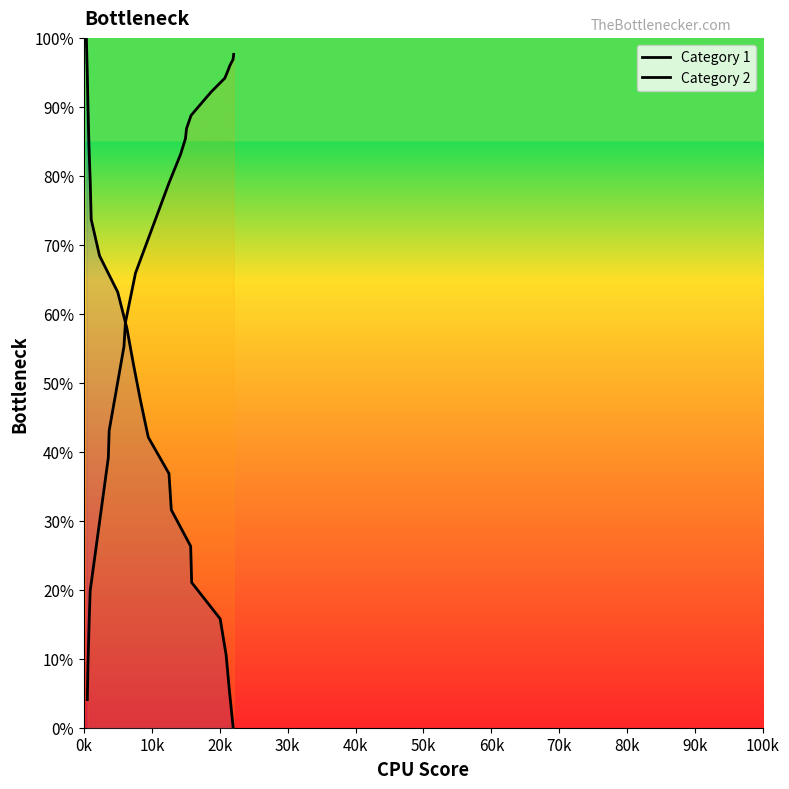

What is the difference between the second highest and second lowest values in the Category 1 series?

0.9